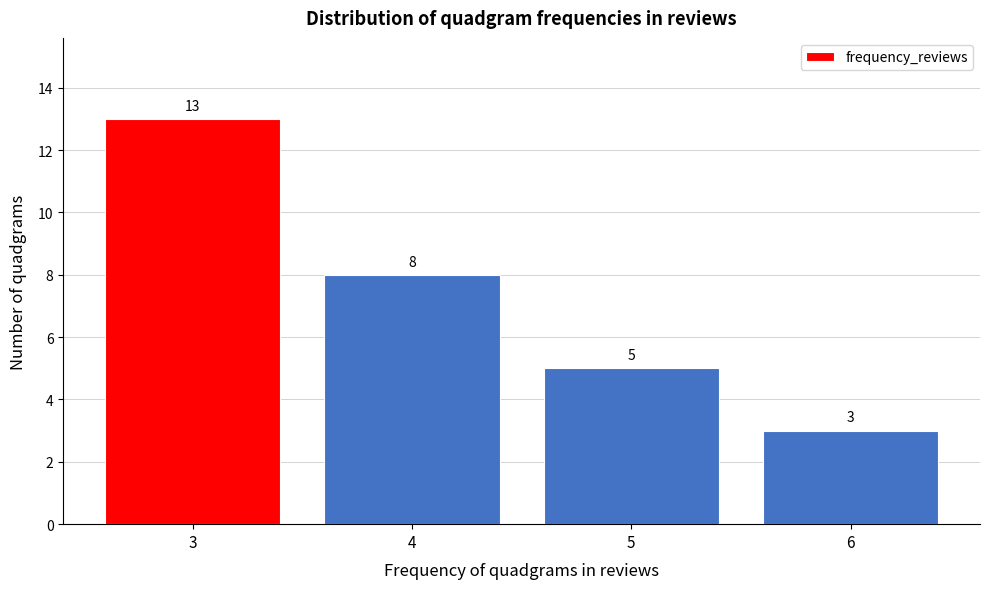

Reading left to right, list every bar in this chart as the range it spans on the x-axis followed by its height.

2.5 to 3.5: 13
3.5 to 4.5: 8
4.5 to 5.5: 5
5.5 to 6.5: 3